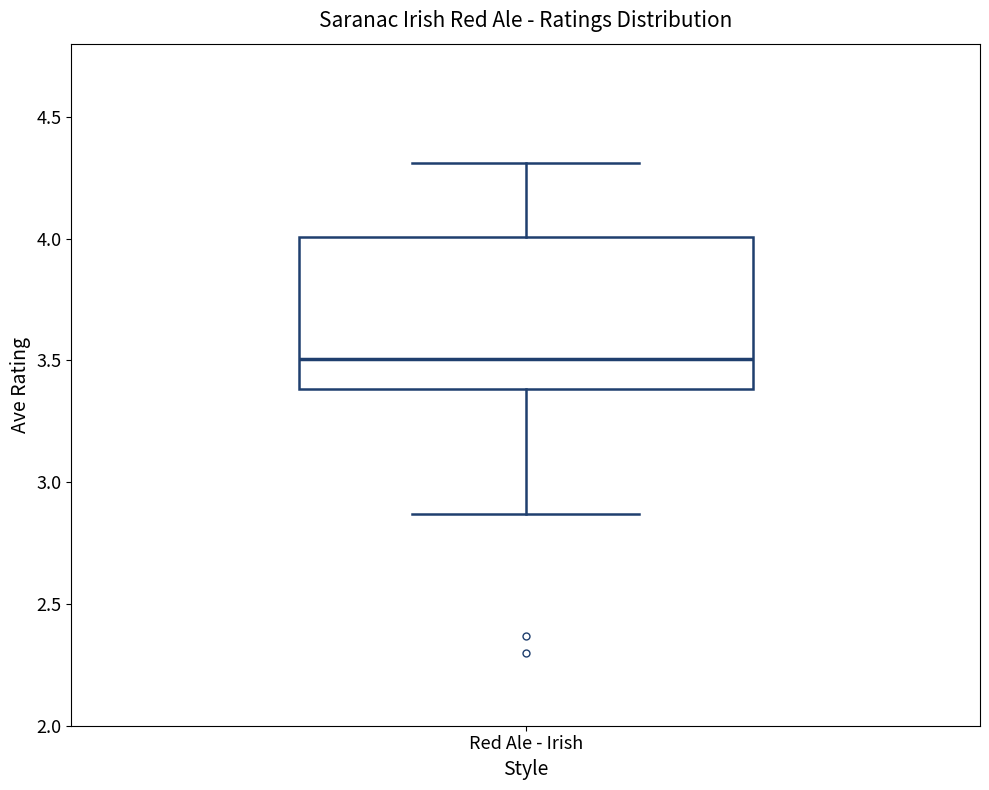

Read this box plot against the y-axis: the position of the median line, the range covered by the box, and the ends of both whiskers. The values are not printed on the chart, so give them approximately, as read against the axis.

median 3.50, box 3.40 to 4.00, whiskers 2.85 to 4.30